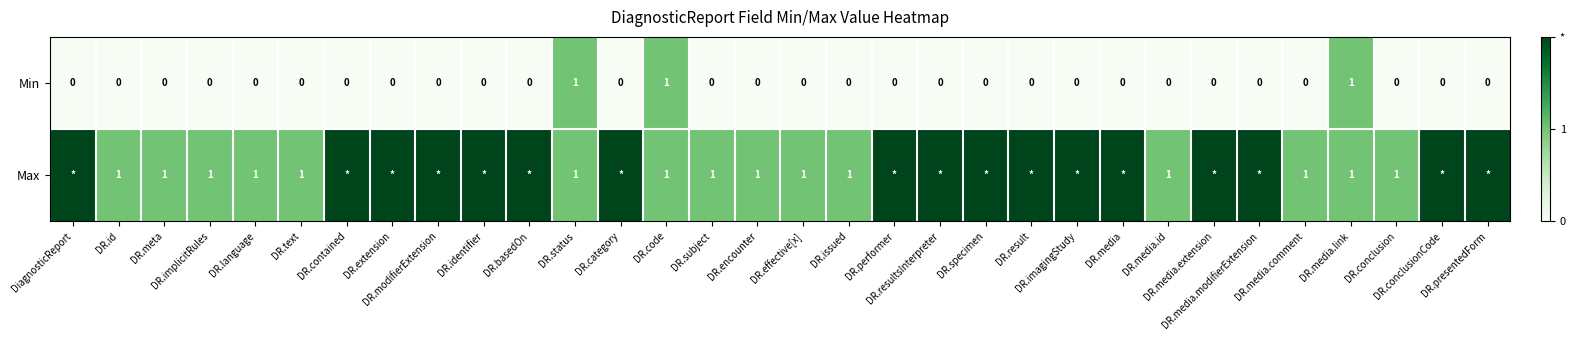

What is the sum of all Min values?

3